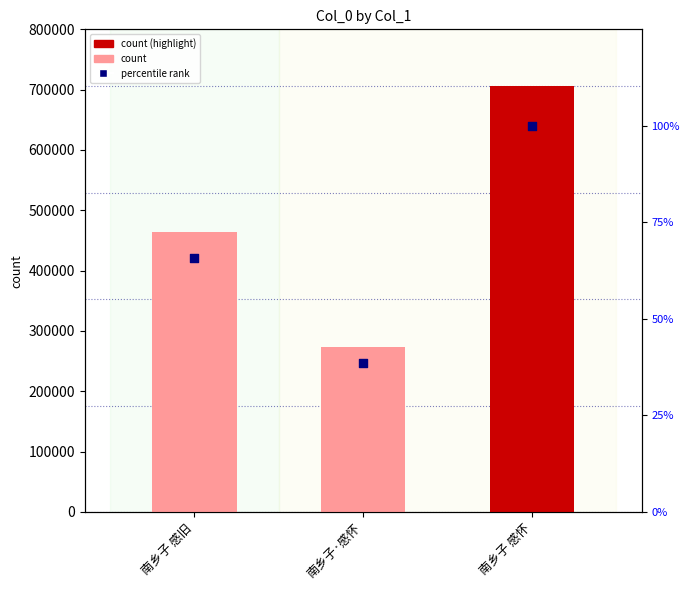

Which series has the widest spread of Y values?

col_0